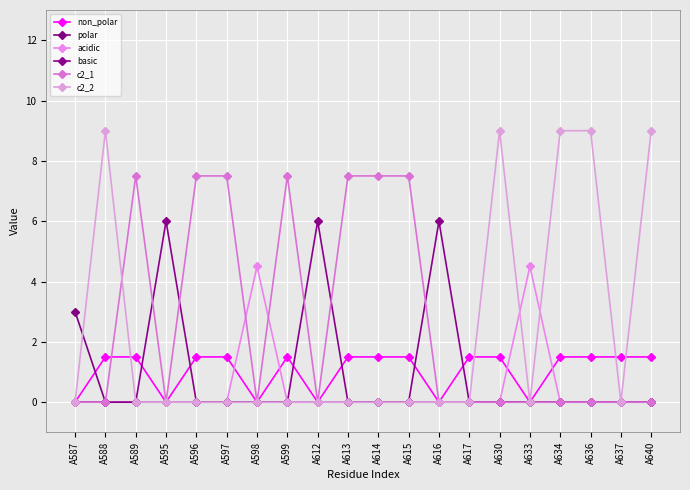

Rank the series by their maximum value, from highest to lowest.

c2_2, c2_1, basic, acidic, polar, non_polar